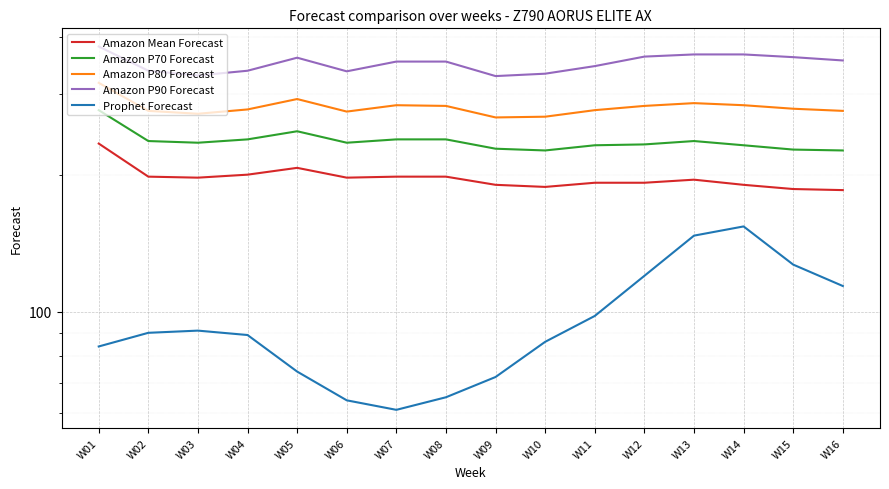

The value of Amazon P70 Forecast at W14 is 232. True or false?

True